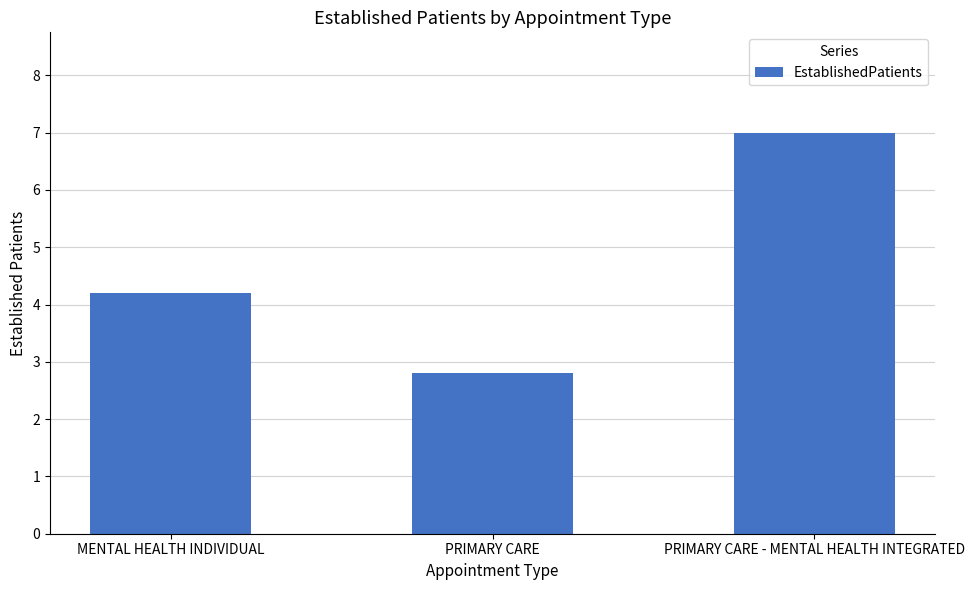

Does the chart contain any negative values?

No